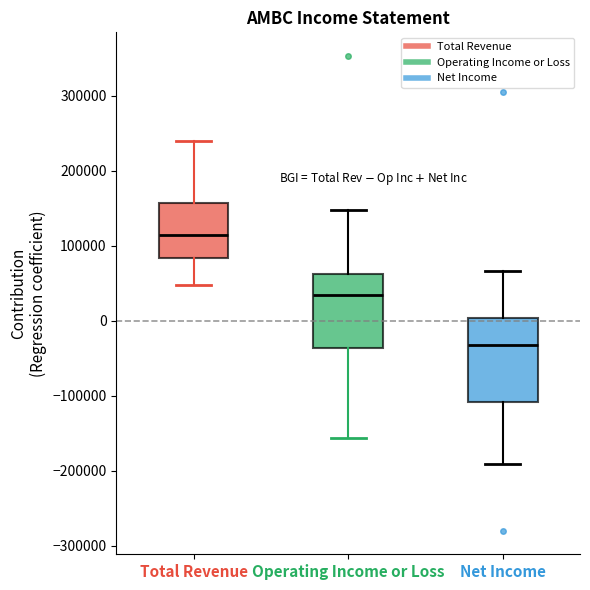

Which box's median line is the lowest?

Net Income